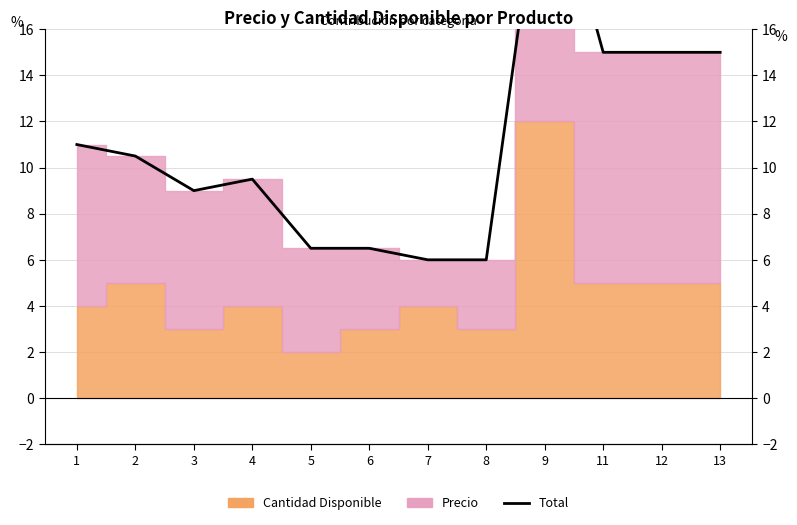

How many interior local peaks (higher than both neighbors) does the data have?

2